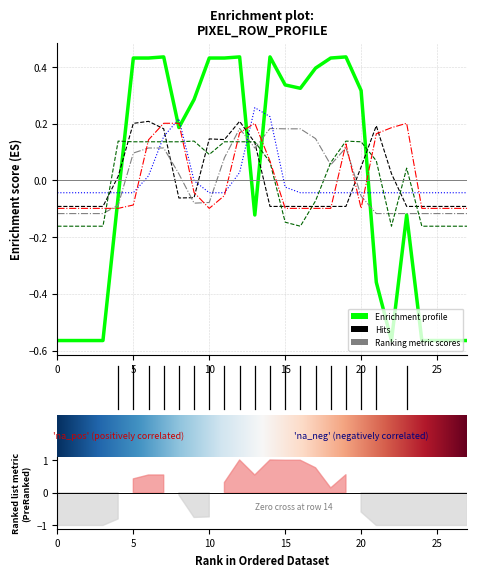

The col_10 series shows -0.1 at 2. True or false?

False